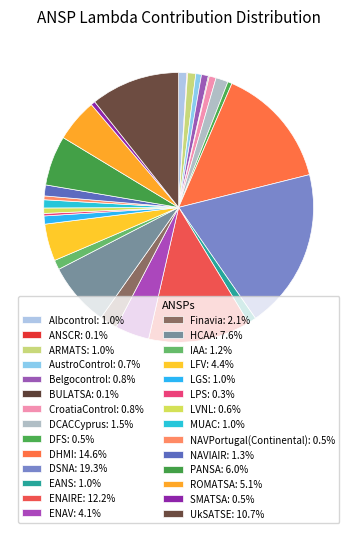

What is the smallest slice in the pie chart?

ANSCR